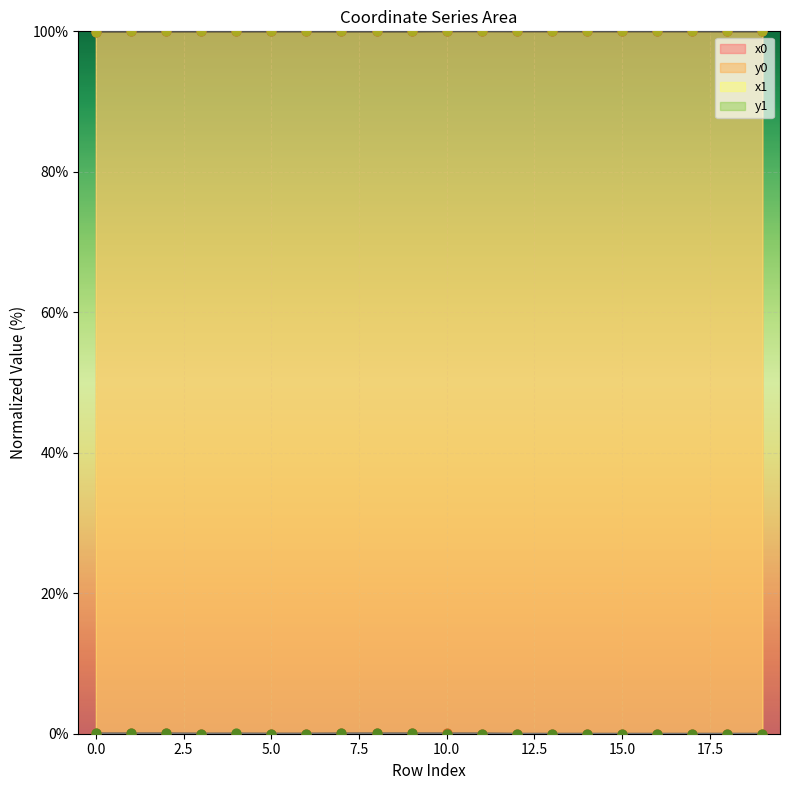

At how many categories does at least one series exceed 48?

20